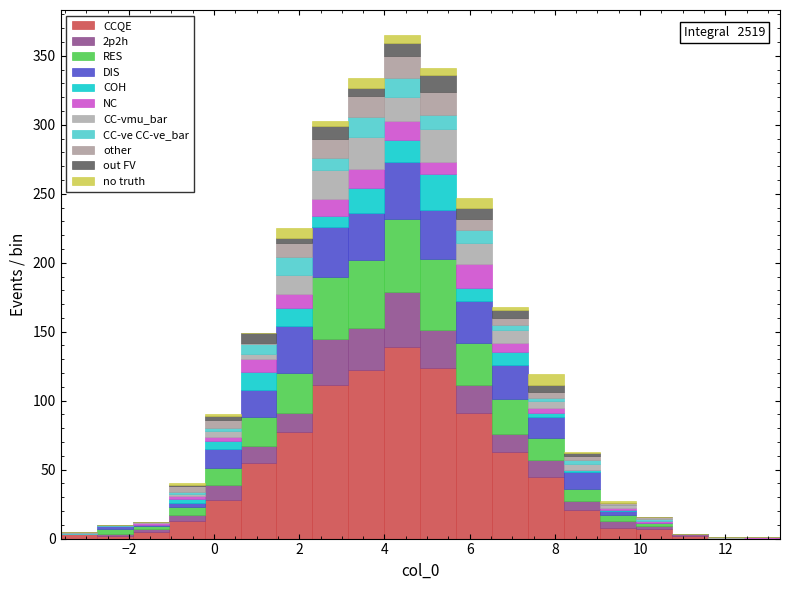

Which range on the x-axis has the tallest stacked bar (by total height)?

4.0 to 4.8